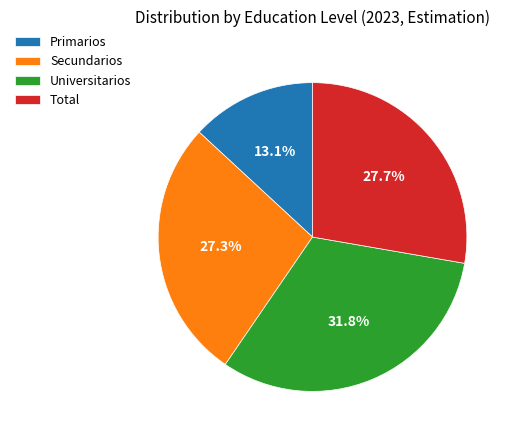

To the nearest percent, what portion does Secundarios represent?

27%